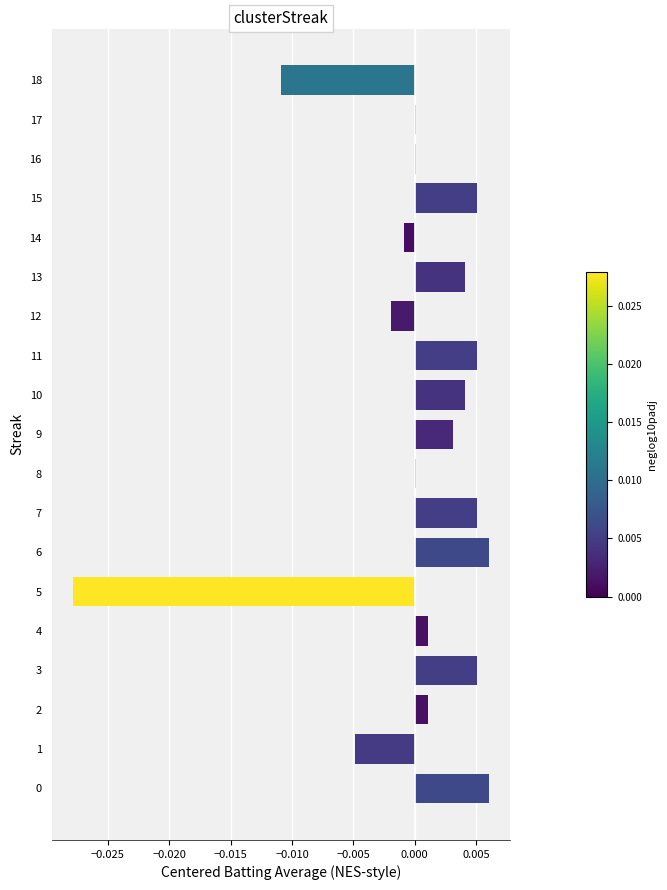

Are the bars grouped side by side (vs. stacked)?

No